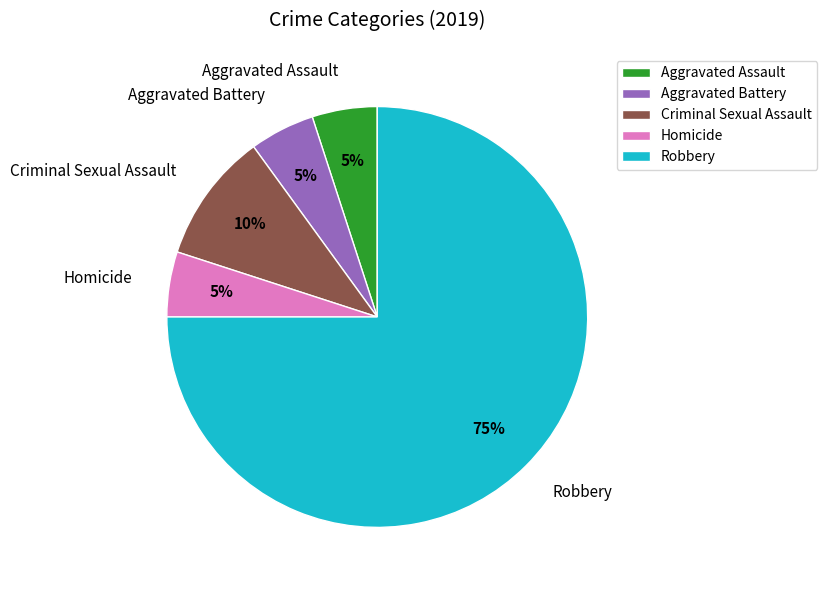

To the nearest percent, what is the combined percentage of Criminal Sexual Assault and Aggravated Battery?

15%